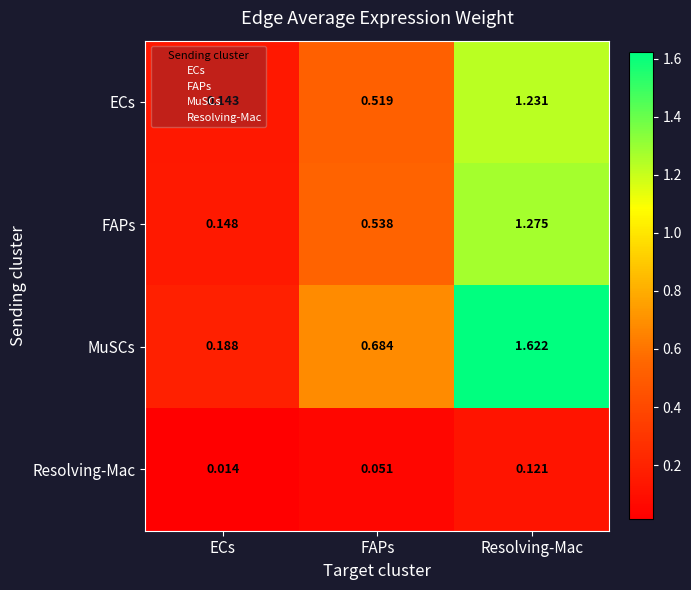

Rank the series by their maximum value, from highest to lowest.

MuSCs, FAPs, ECs, Resolving-Mac